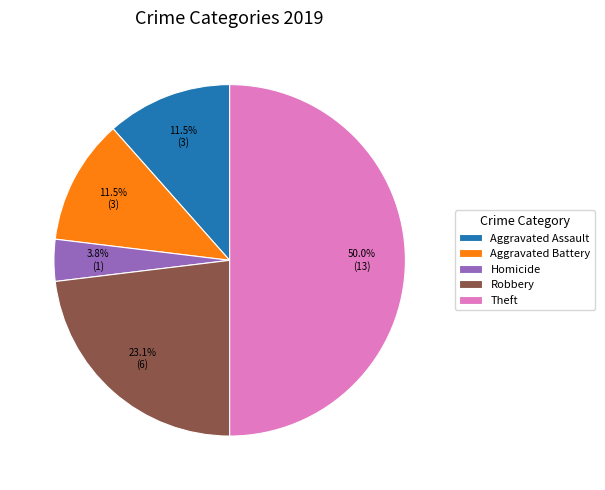

Is Aggravated Assault the majority of the pie?

No